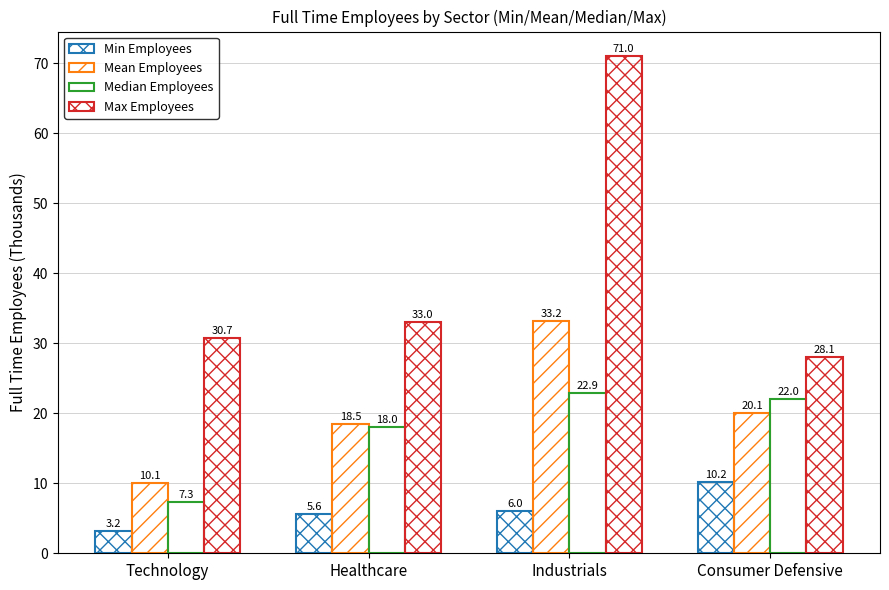

How many data points in Mean Employees are above 20?

2